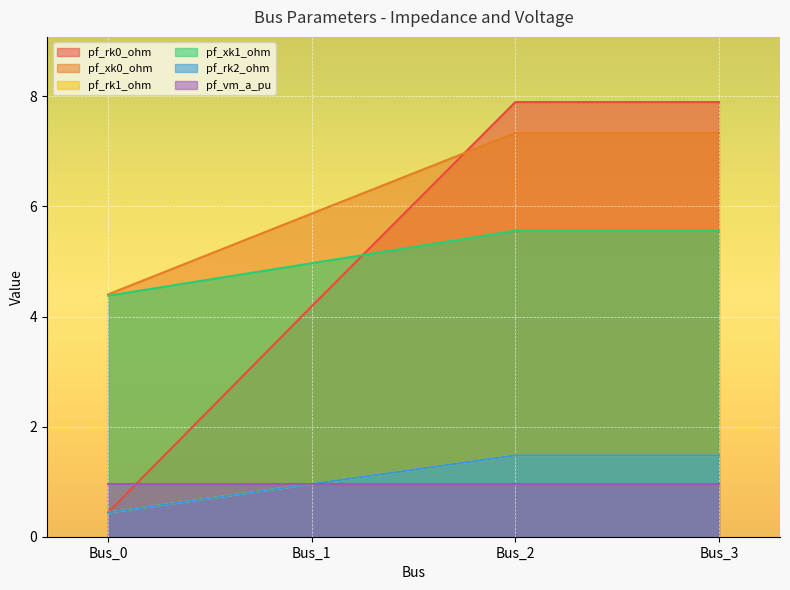

What is the value of the pf_rk0_ohm point at the 2nd from the left?

4.2